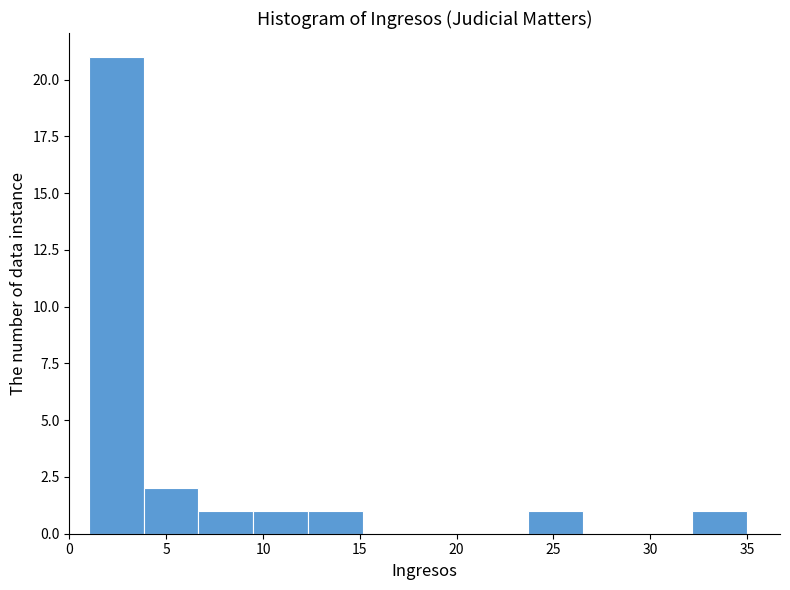

Reading left to right, list every bar in this chart as the range it spans on the x-axis followed by its height. Neither the bar edges nor the heights are printed on the chart, so give them approximately, as read against the axes.

1.0 to 4.0: 21
4.0 to 6.5: 2
6.5 to 9.5: 1
9.5 to 12.5: 1
12.5 to 15.0: 1
15.0 to 18.0: 0
18.0 to 21.0: 0
21.0 to 23.5: 0
23.5 to 26.5: 1
26.5 to 29.5: 0
29.5 to 32.0: 0
32.0 to 35.0: 1